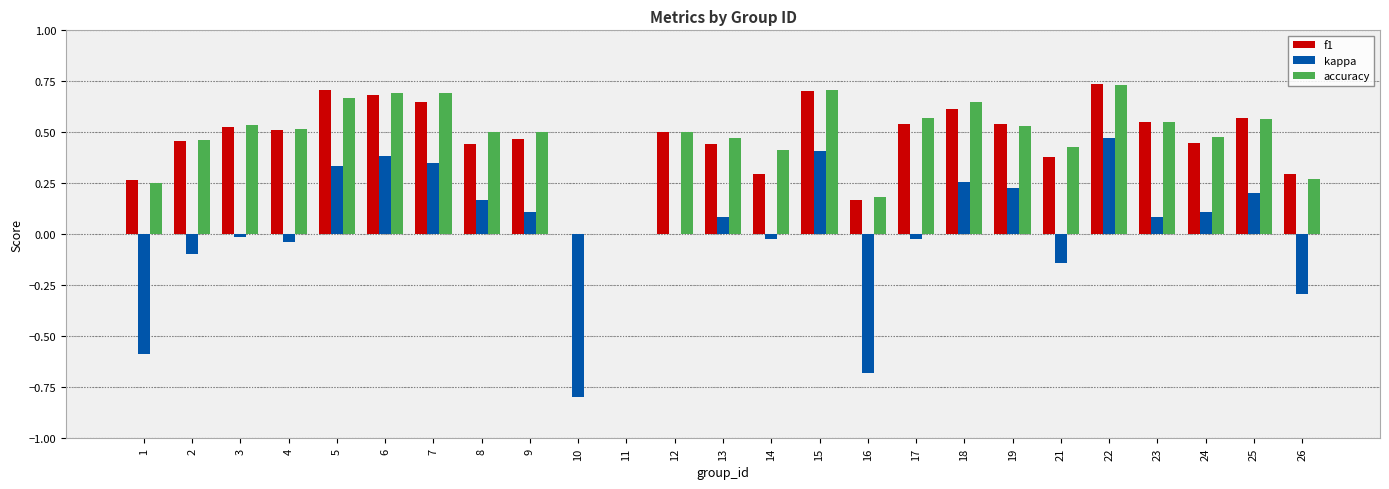

How many data points does each series have?

25